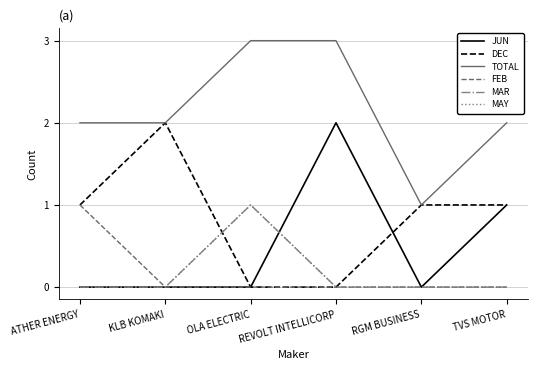

Rank the categories by TOTAL value from lowest to highest.

RGM BUSINESS, ATHER ENERGY, KLB KOMAKI, TVS MOTOR, OLA ELECTRIC, REVOLT INTELLICORP